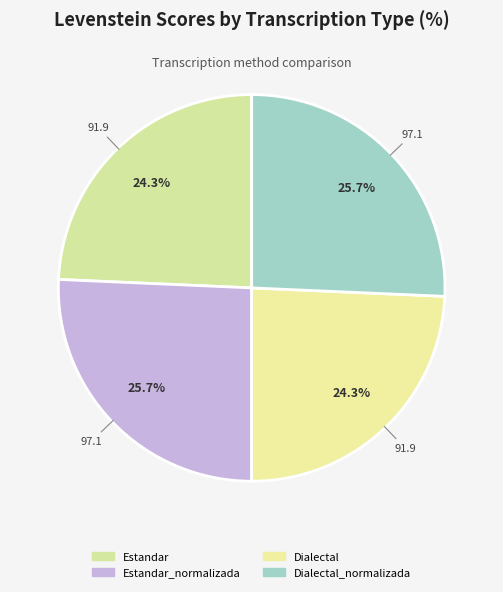

What is the largest slice in the pie chart?

Estandar_normalizada